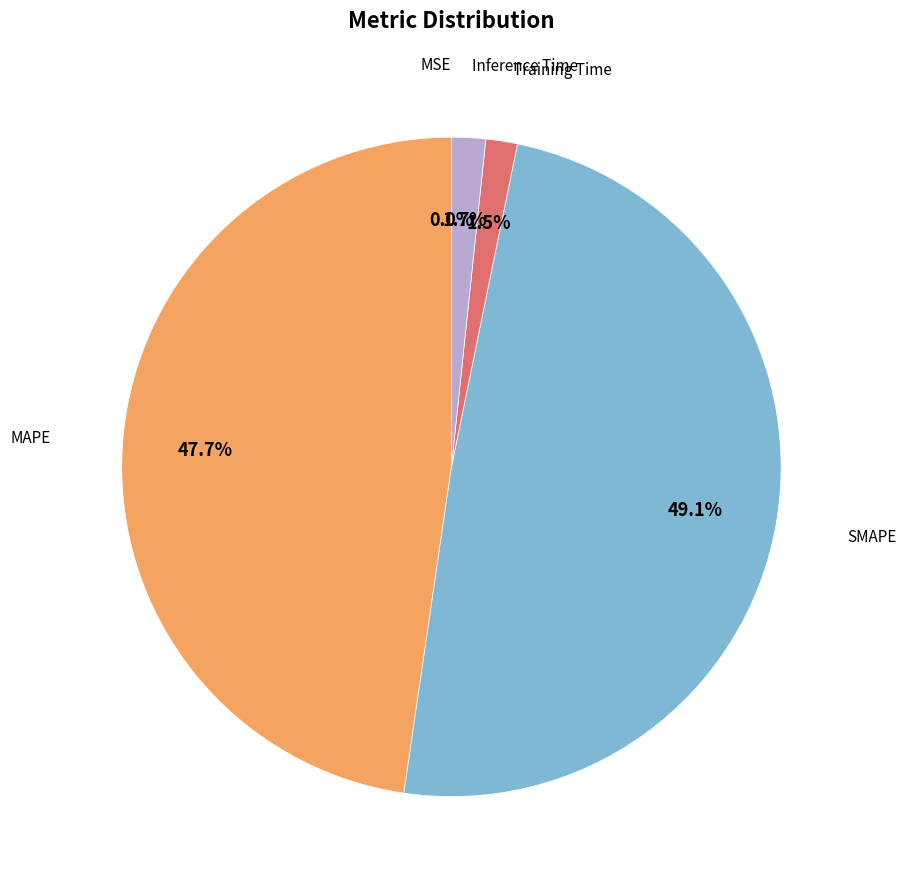

Is there any slice that represents more than half of the pie?

No